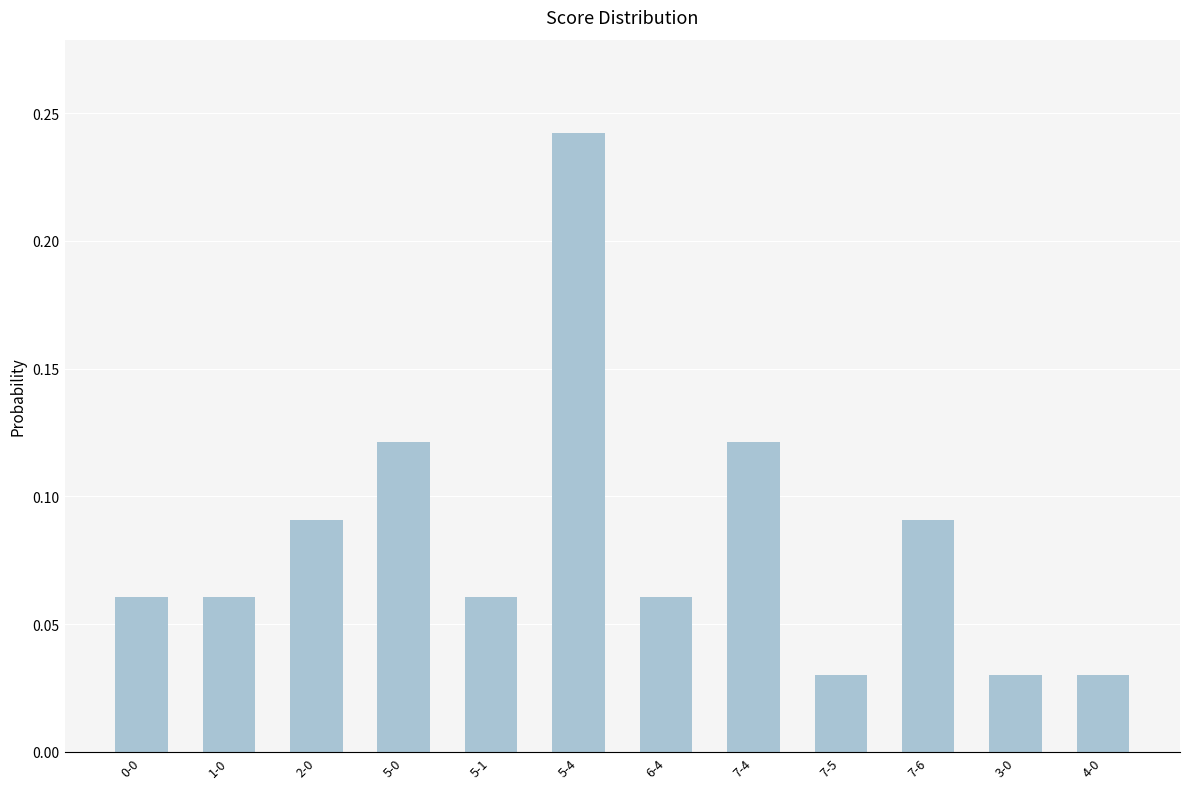

Count the values in the range 0 to 1.

12